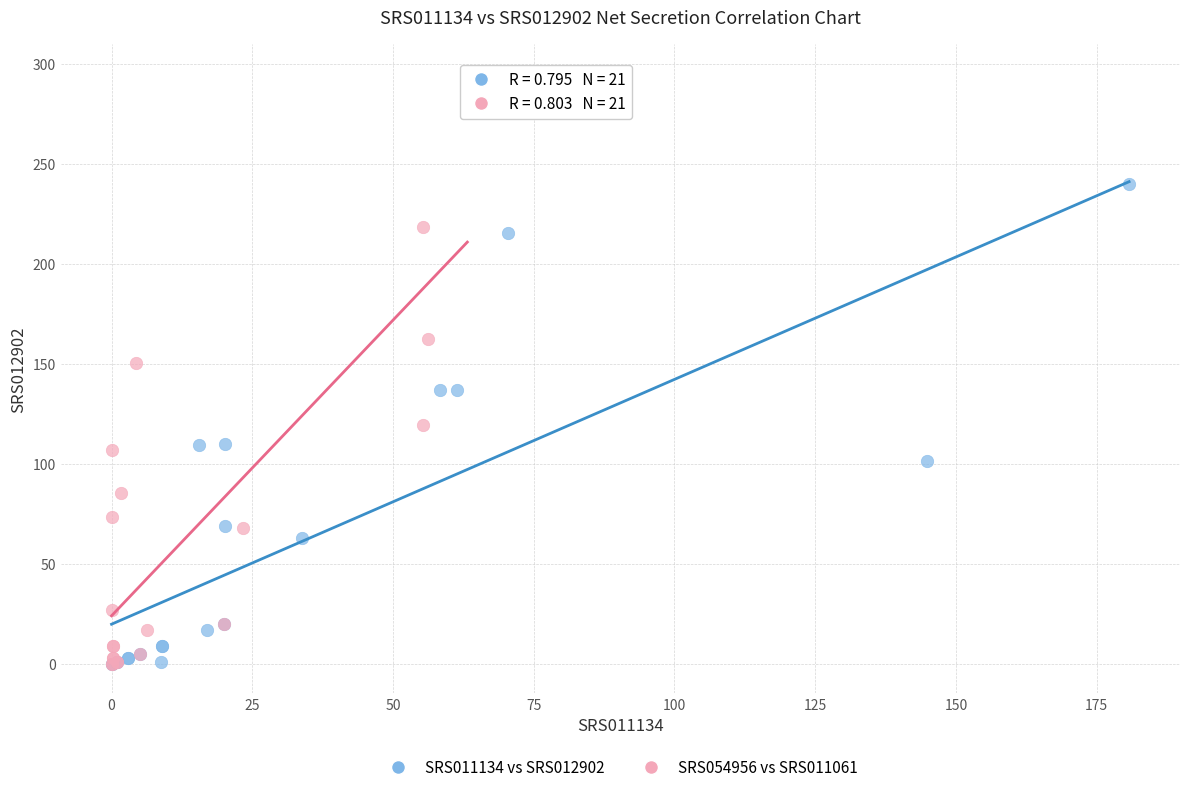

What are all the series names shown in the legend?

SRS011134 vs SRS012902, SRS054956 vs SRS011061